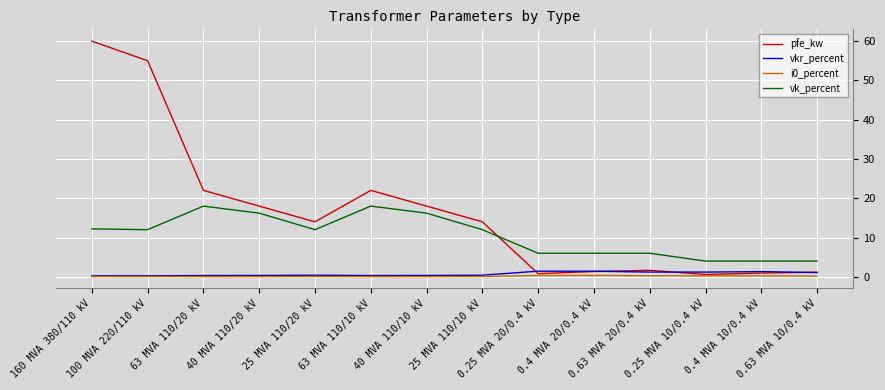

Which series has the largest range (max minus min)?

pfe_kw